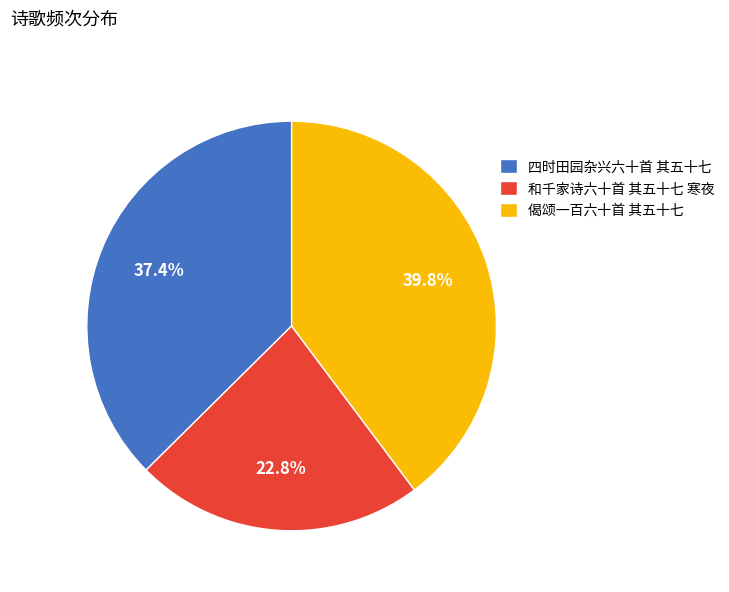

How many segments does this pie chart have?

3